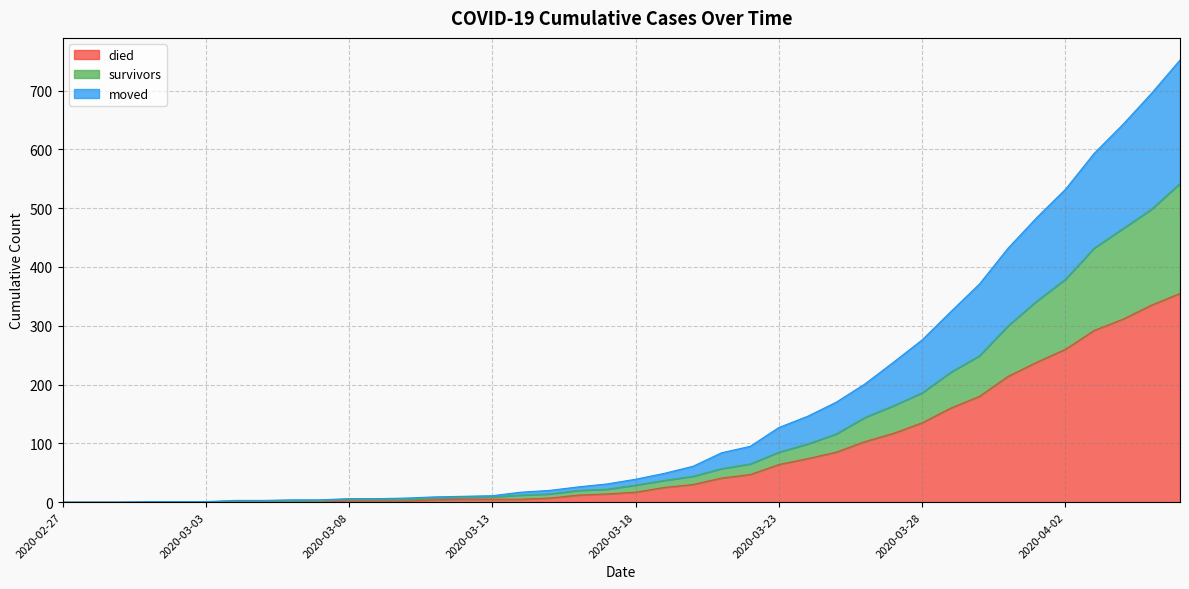

At how many categories does at least one series exceed 570?

4